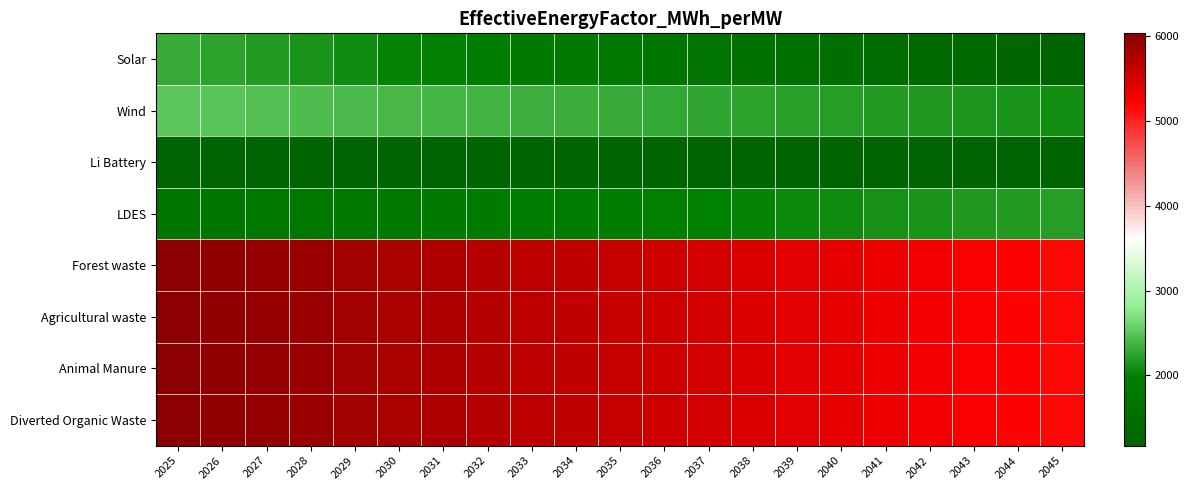

Which series changed the most between 2042 and 2043?

Solar